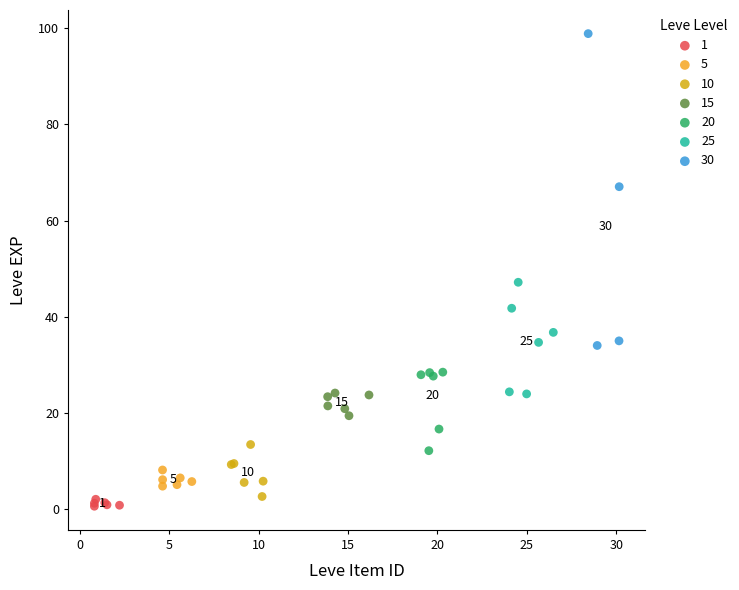

Which series has the largest Y range (max minus min)?

30